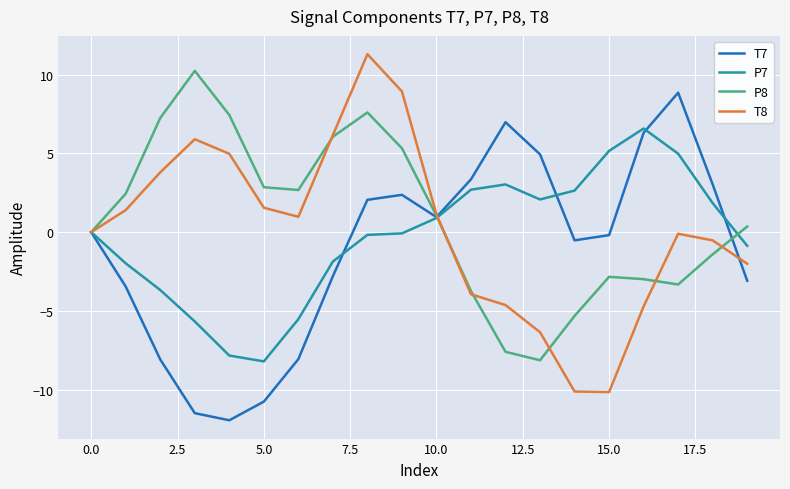

What is the maximum value for T8?

11.3